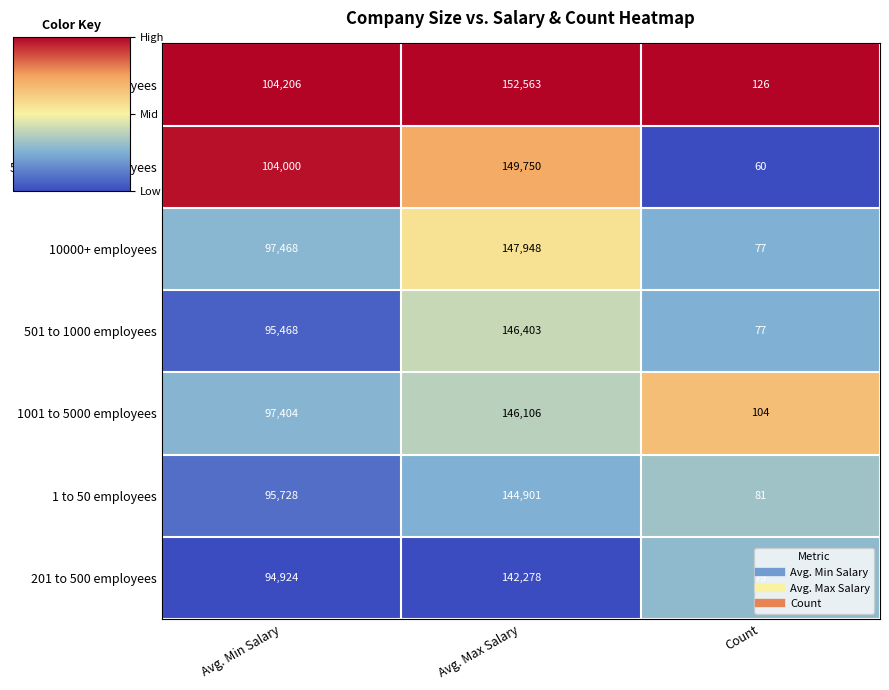

What is the sum of the 501 to 1000 employees values at Avg. Min Salary and Count?

95545